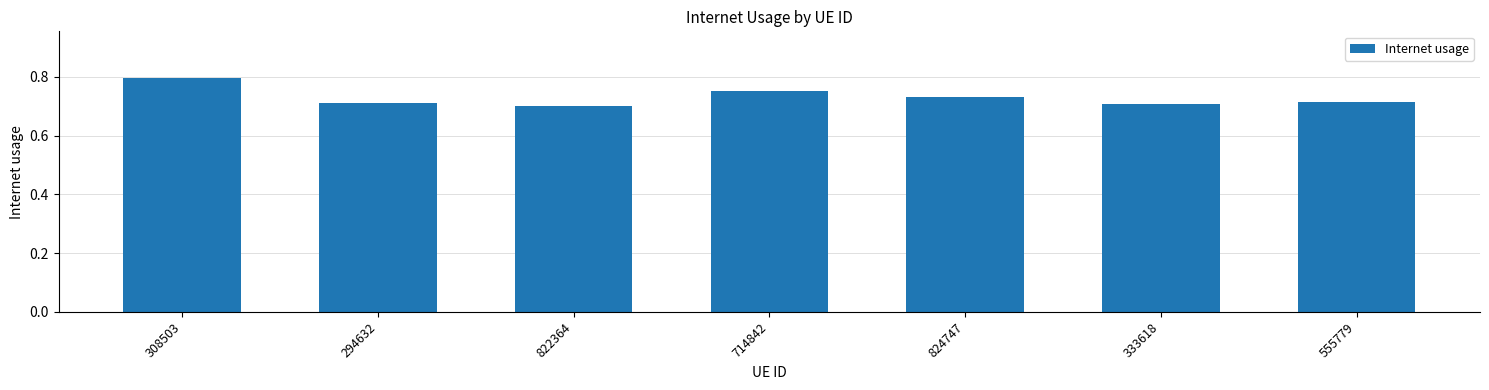

Count the values in the range 0 to 1.

7